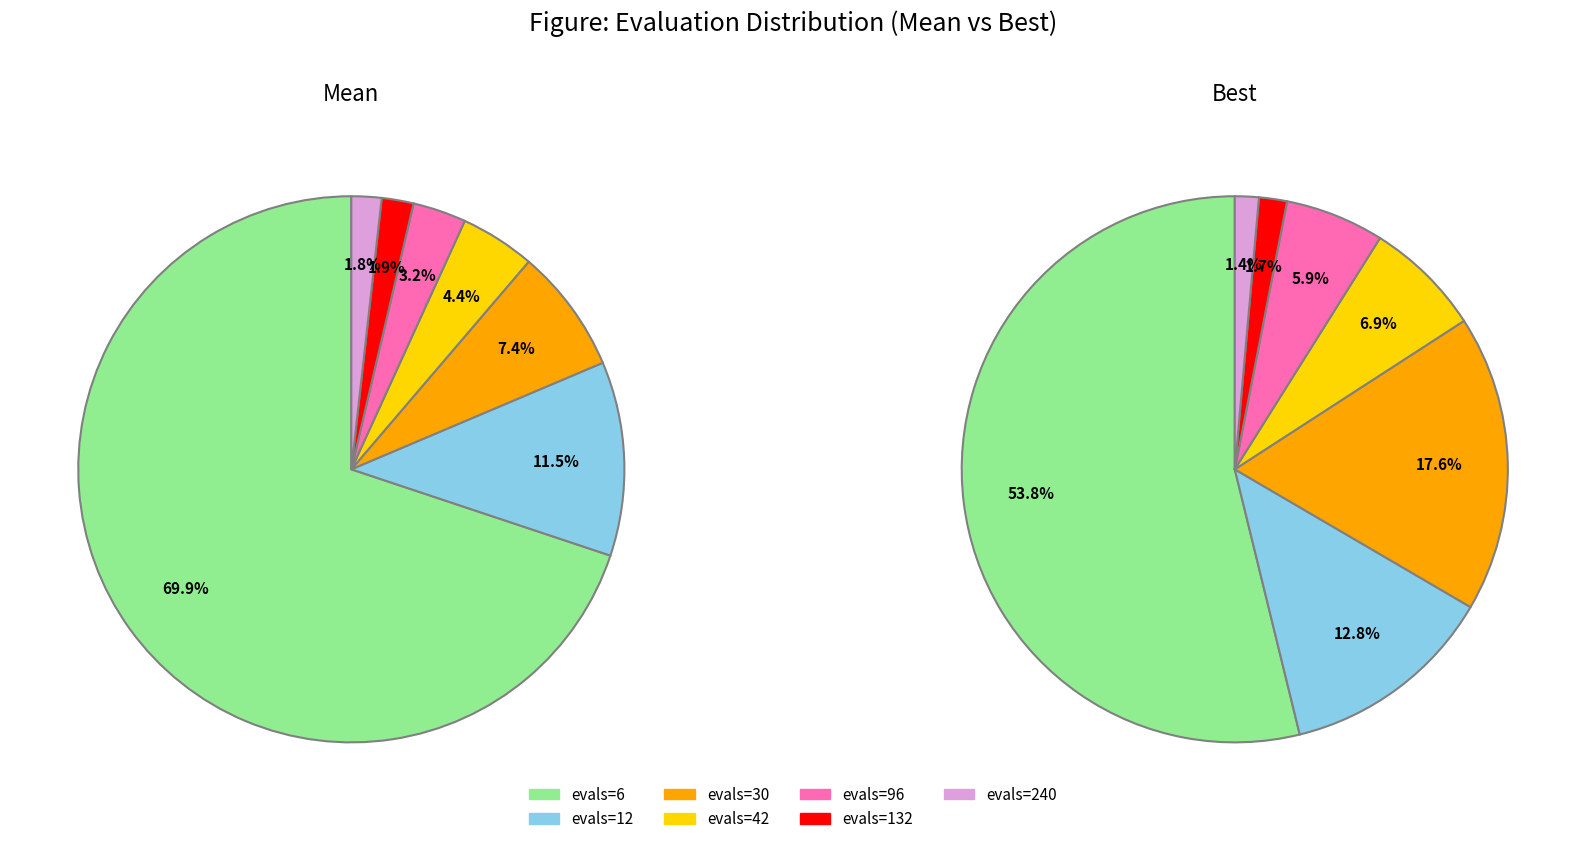

Which slice is the largest?

evals=6